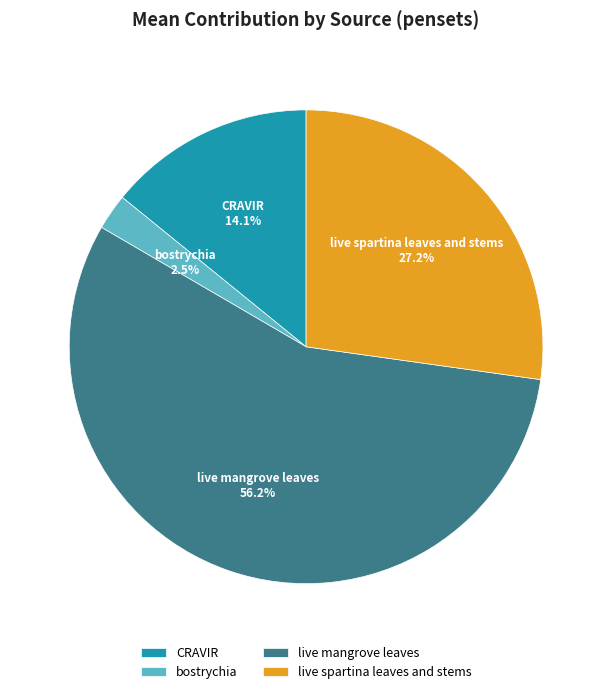

Count the number of slices in the pie.

4